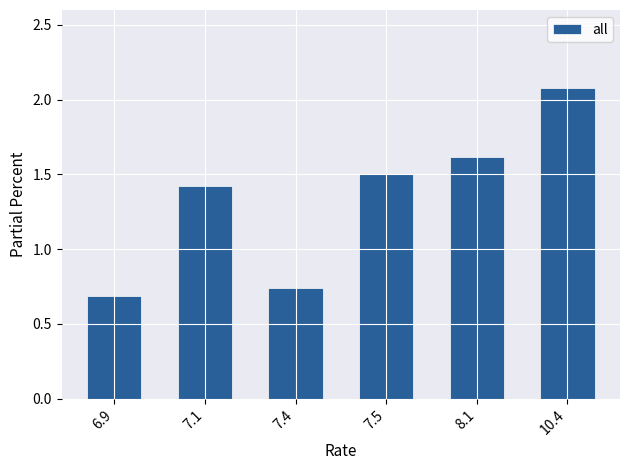

List the labels in order of value, largest first.

10.4, 8.1, 7.5, 7.1, 7.4, 6.9